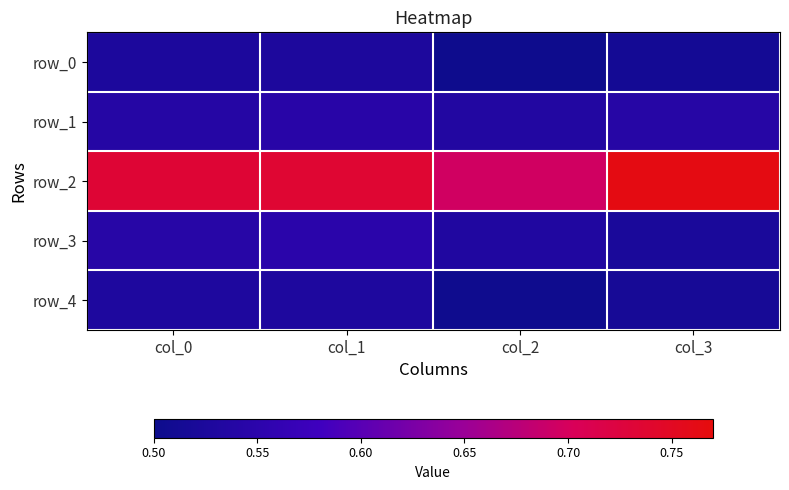

True or false: row_4 has a value of 0.5 at col_2.

True